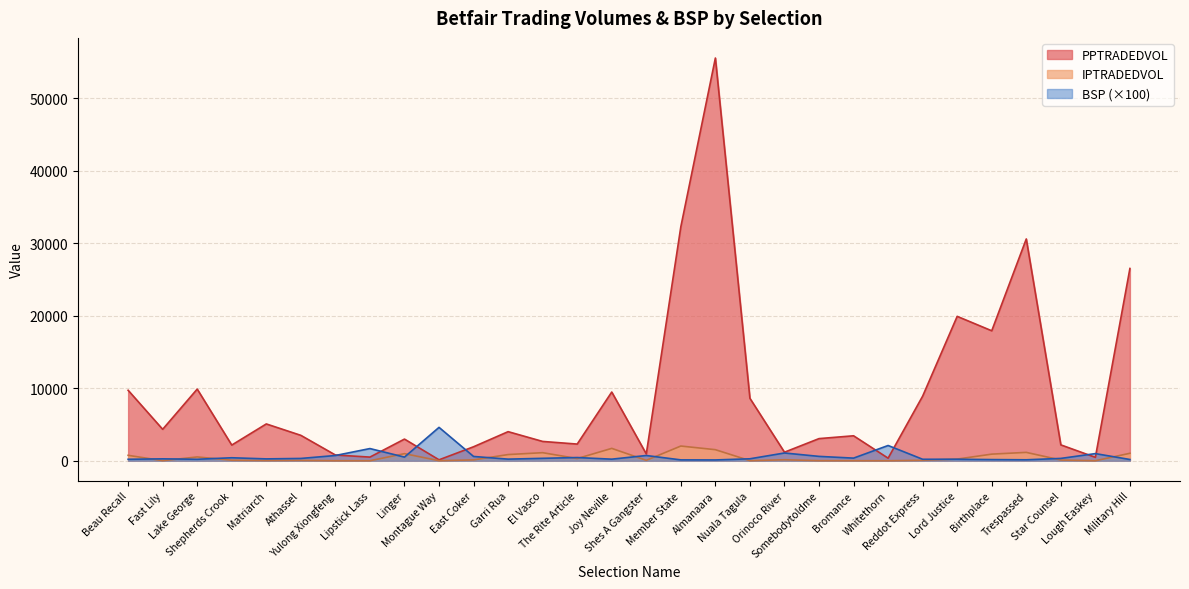

What are all the series names shown in the legend?

PPTRADEDVOL, IPTRADEDVOL, BSP (×100)